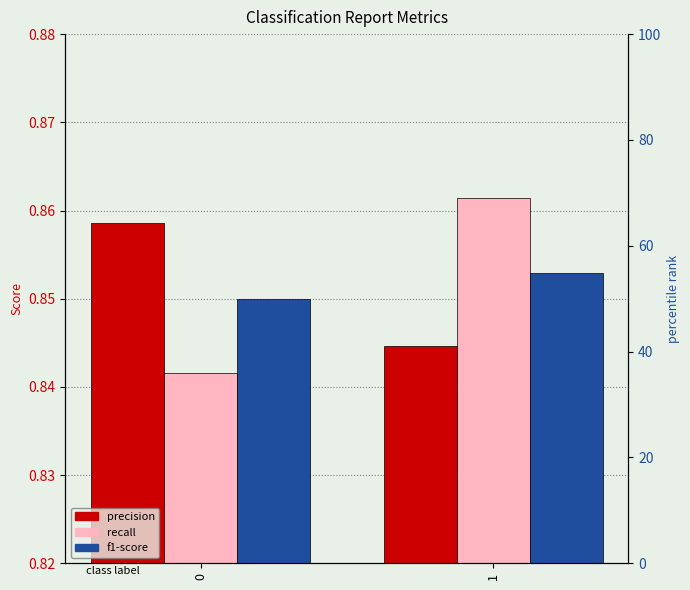

At how many categories does at least one series exceed 0?

2